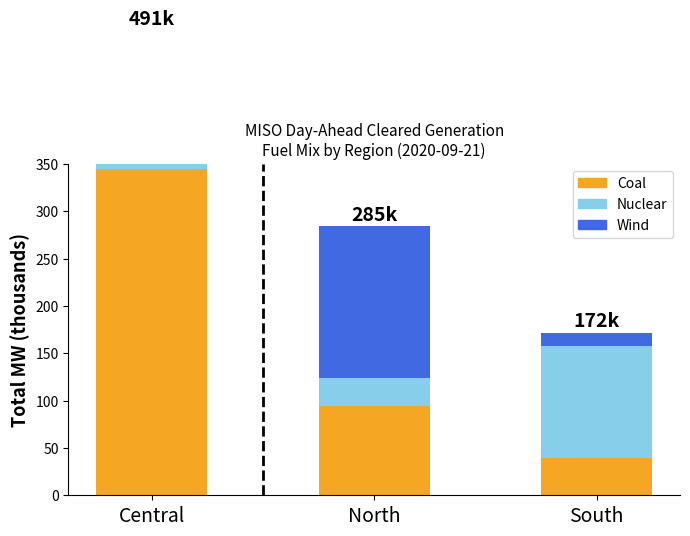

True or false: Nuclear has a value of 117.6 at South.

True